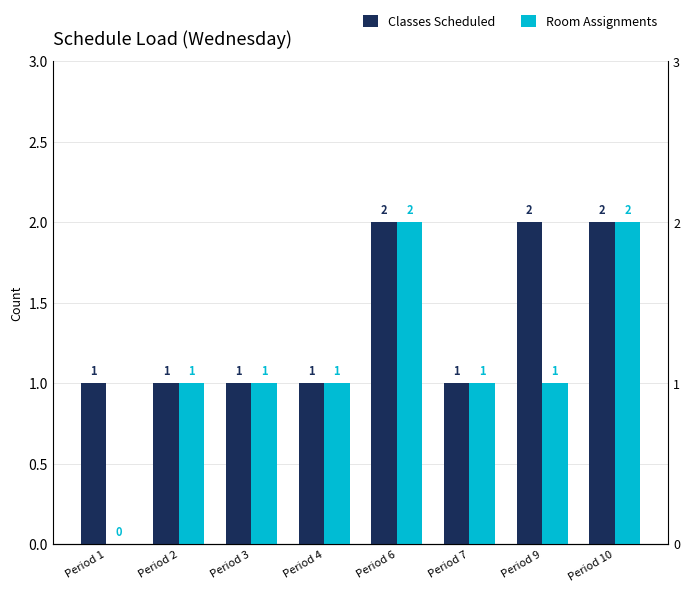

List the labels in order of Room Assignments value, smallest first.

Period 1, Period 2, Period 3, Period 4, Period 7, Period 9, Period 6, Period 10